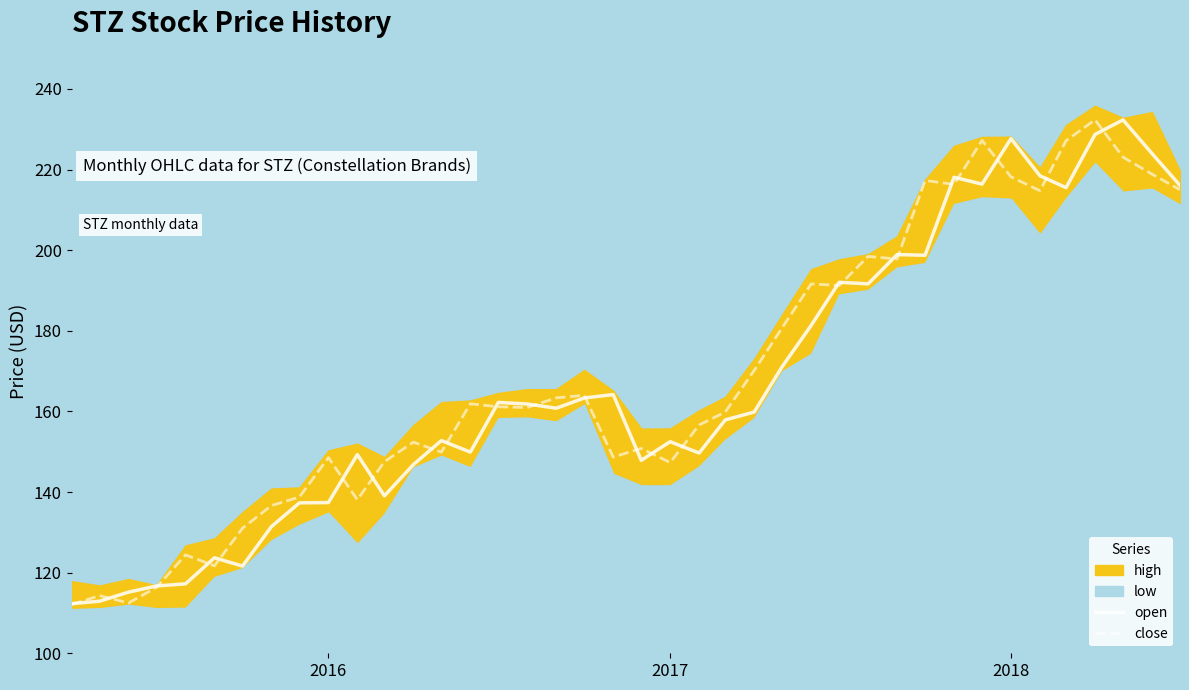

What is the lowest value of the close series?

112.1